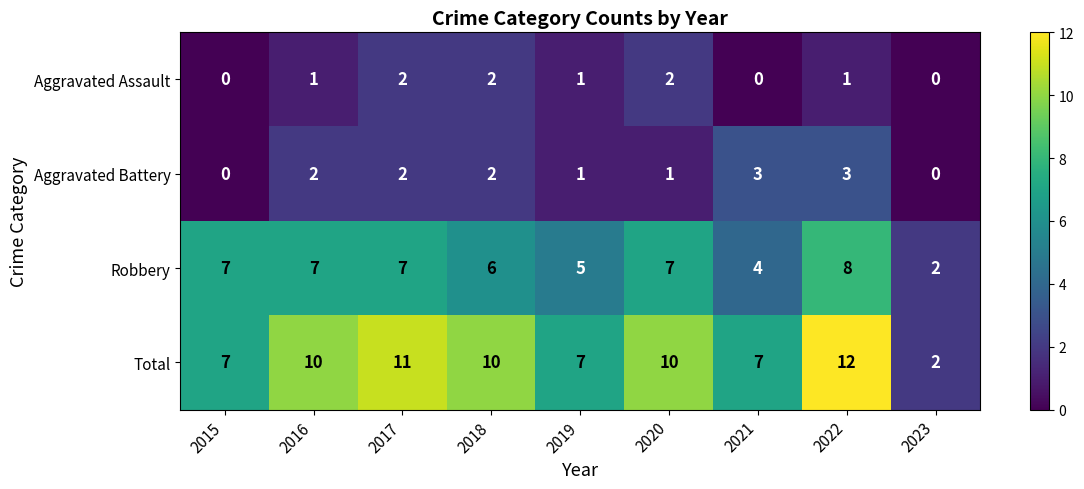

Rank the series by their maximum value, from lowest to highest.

Aggravated Assault, Aggravated Battery, Robbery, Total